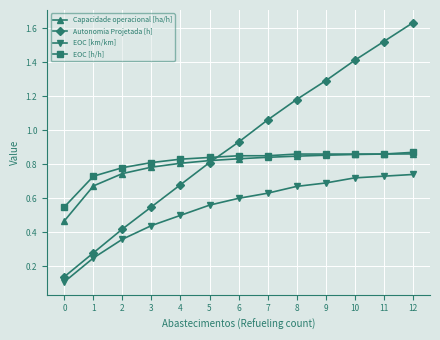

The value of EOC [h/h] at 3 is 1.3. True or false?

False